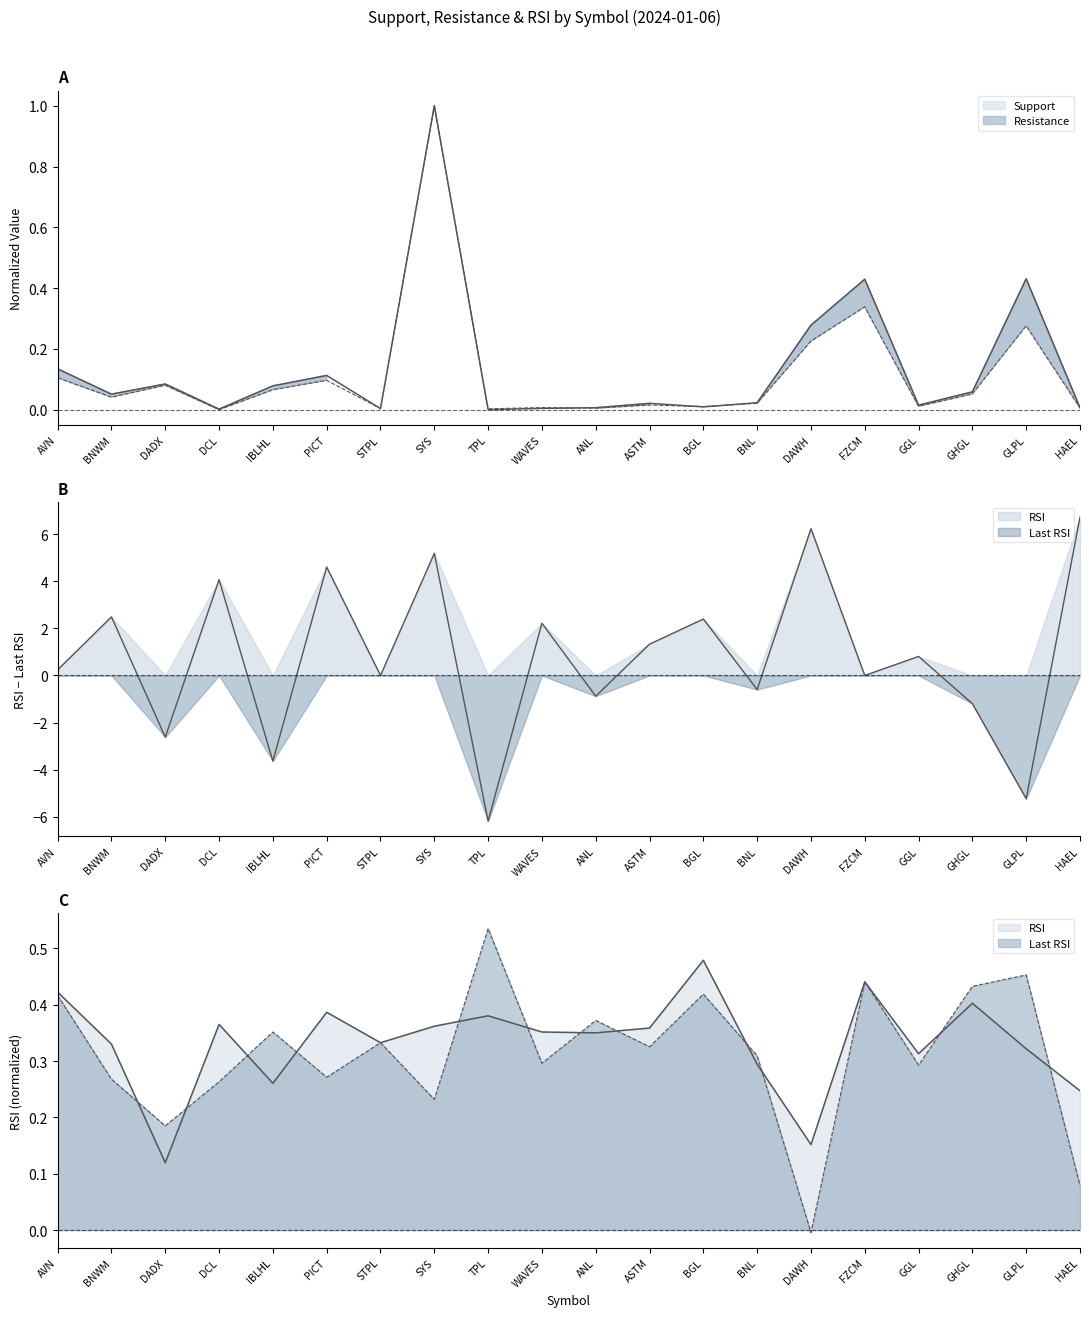

What is the average value of the Last RSI series?

0.3